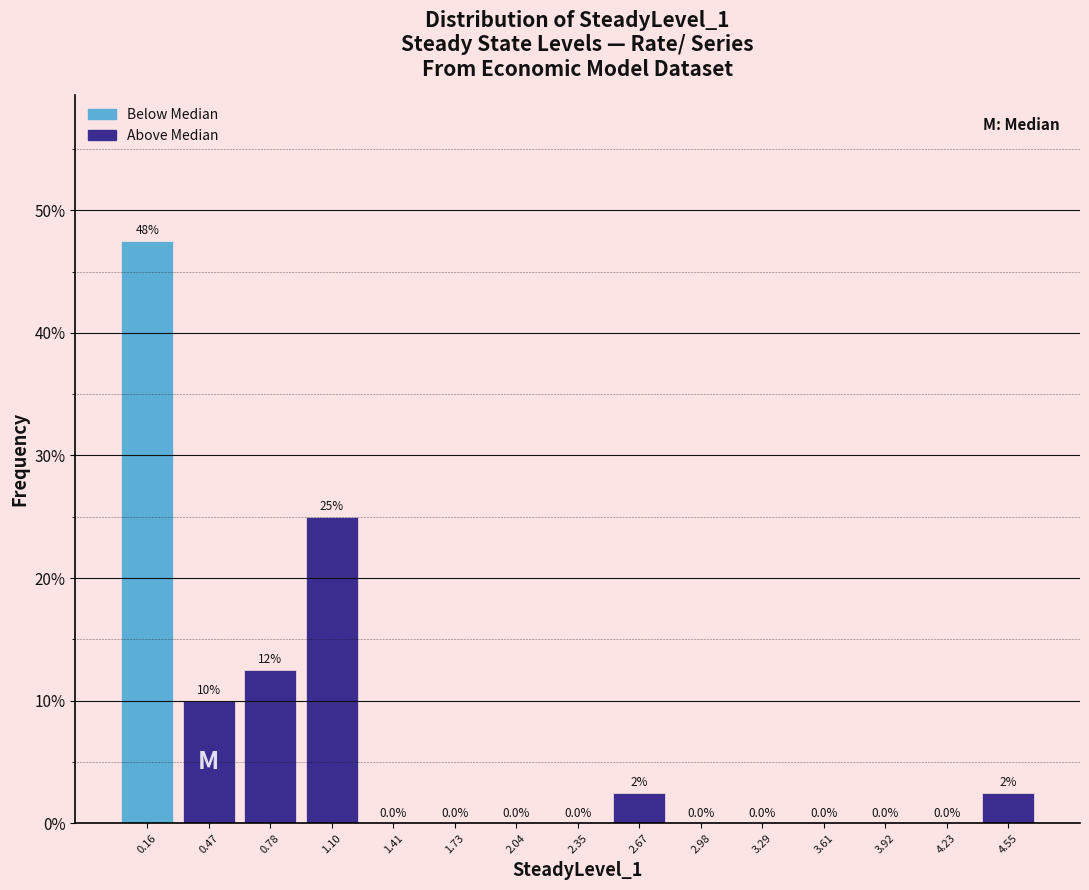

Over which range of the x-axis is the bar tallest?

0.00 to 0.30